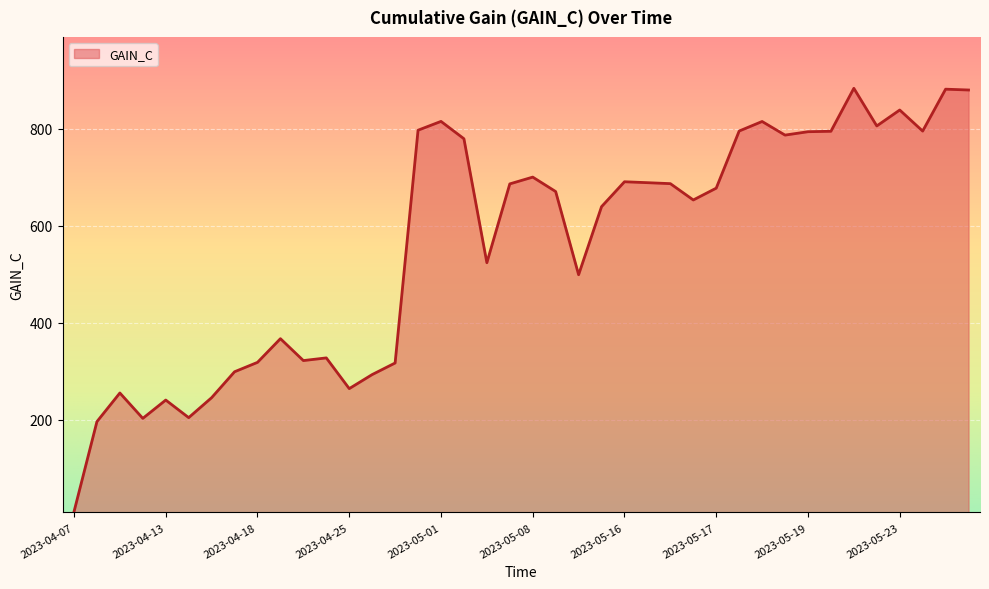

What is the difference between the maximum and minimum values?

874.0